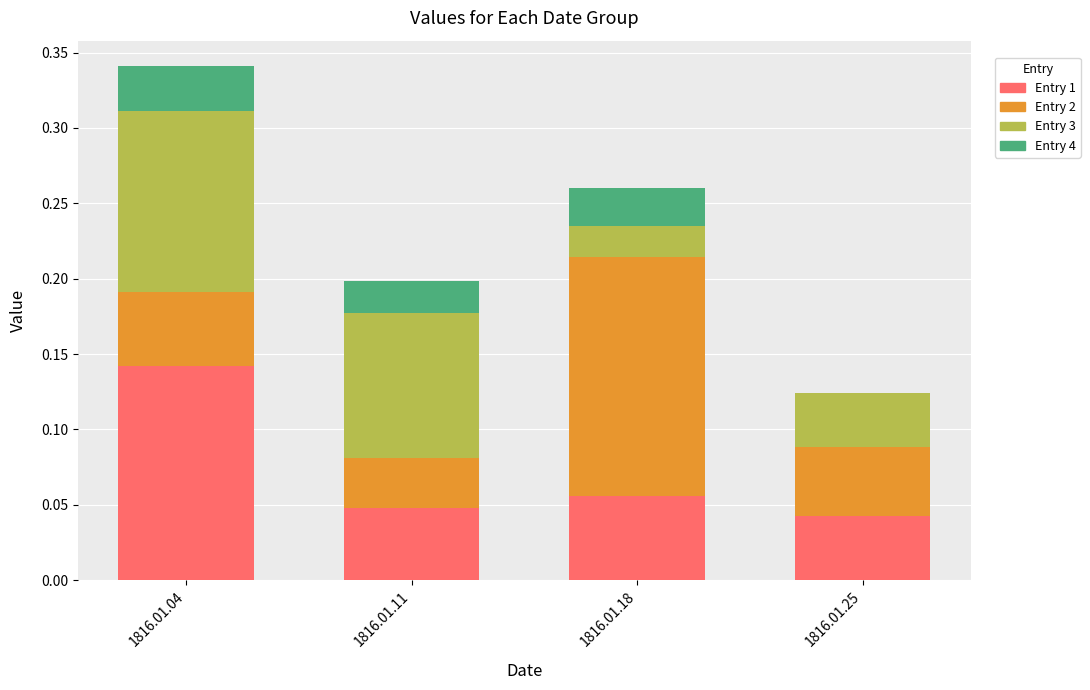

Which category has the highest value in the Entry 1 series?

1816.01.04